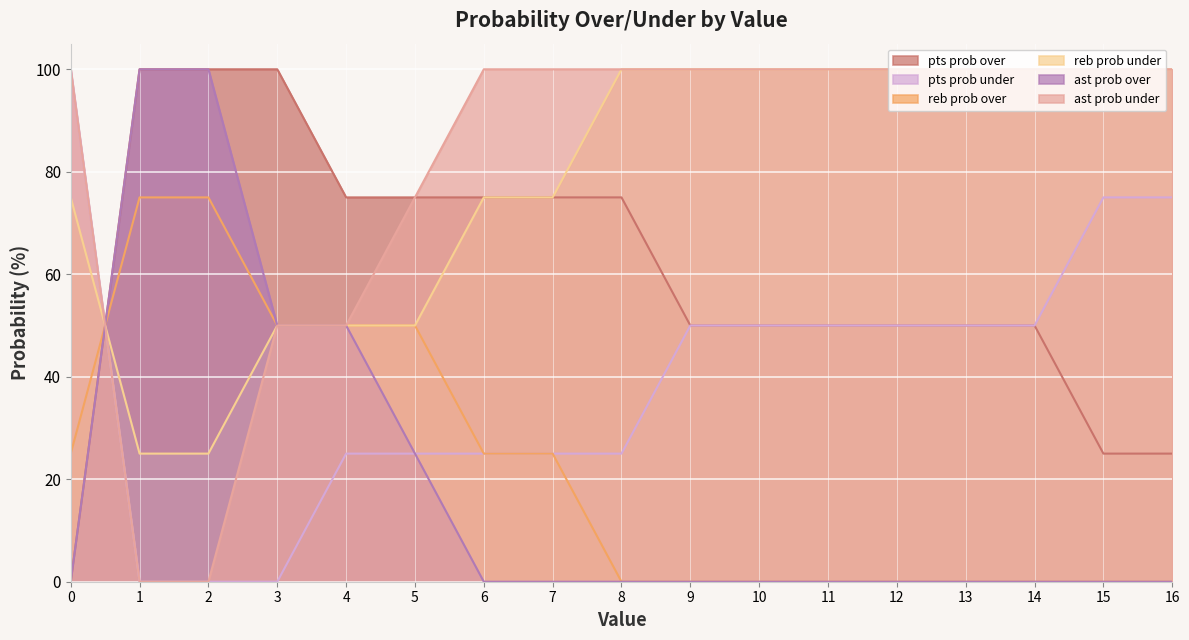

What is the sum of all reb prob under values?

1325